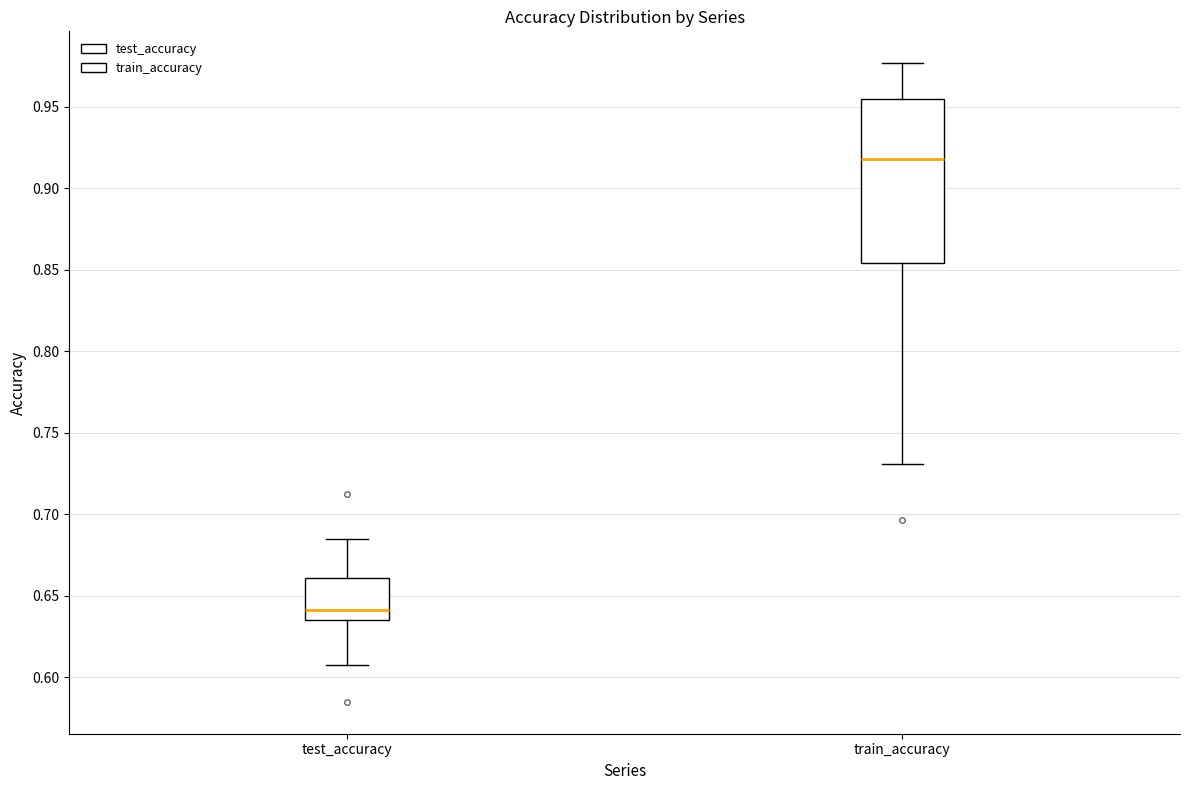

Where does the median line of the box for test_accuracy sit on the y-axis? The values are not printed on the chart, so give them approximately, as read against the axis.

0.640